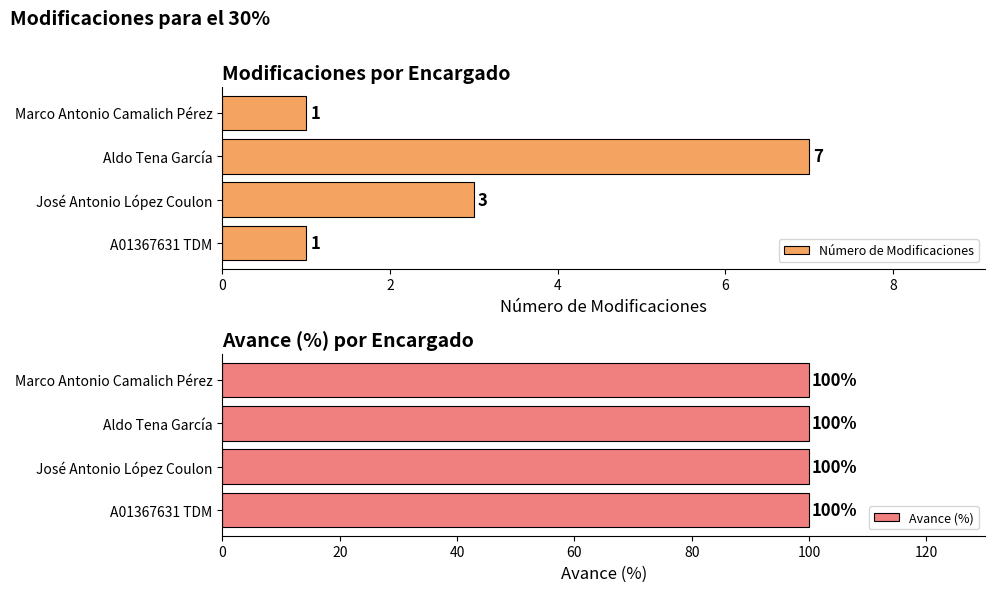

What is the average value of the Número de Modificaciones series?

3